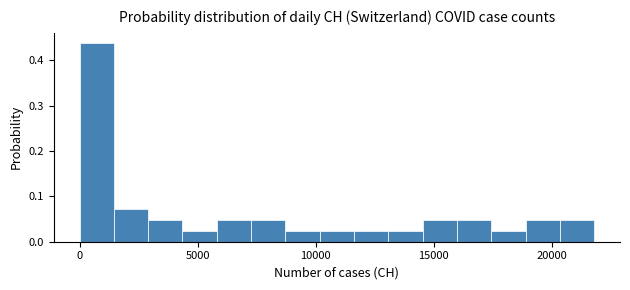

Around what value on the x-axis is the tallest bar? Give the approximate position of its centre, as read against the axis.

500